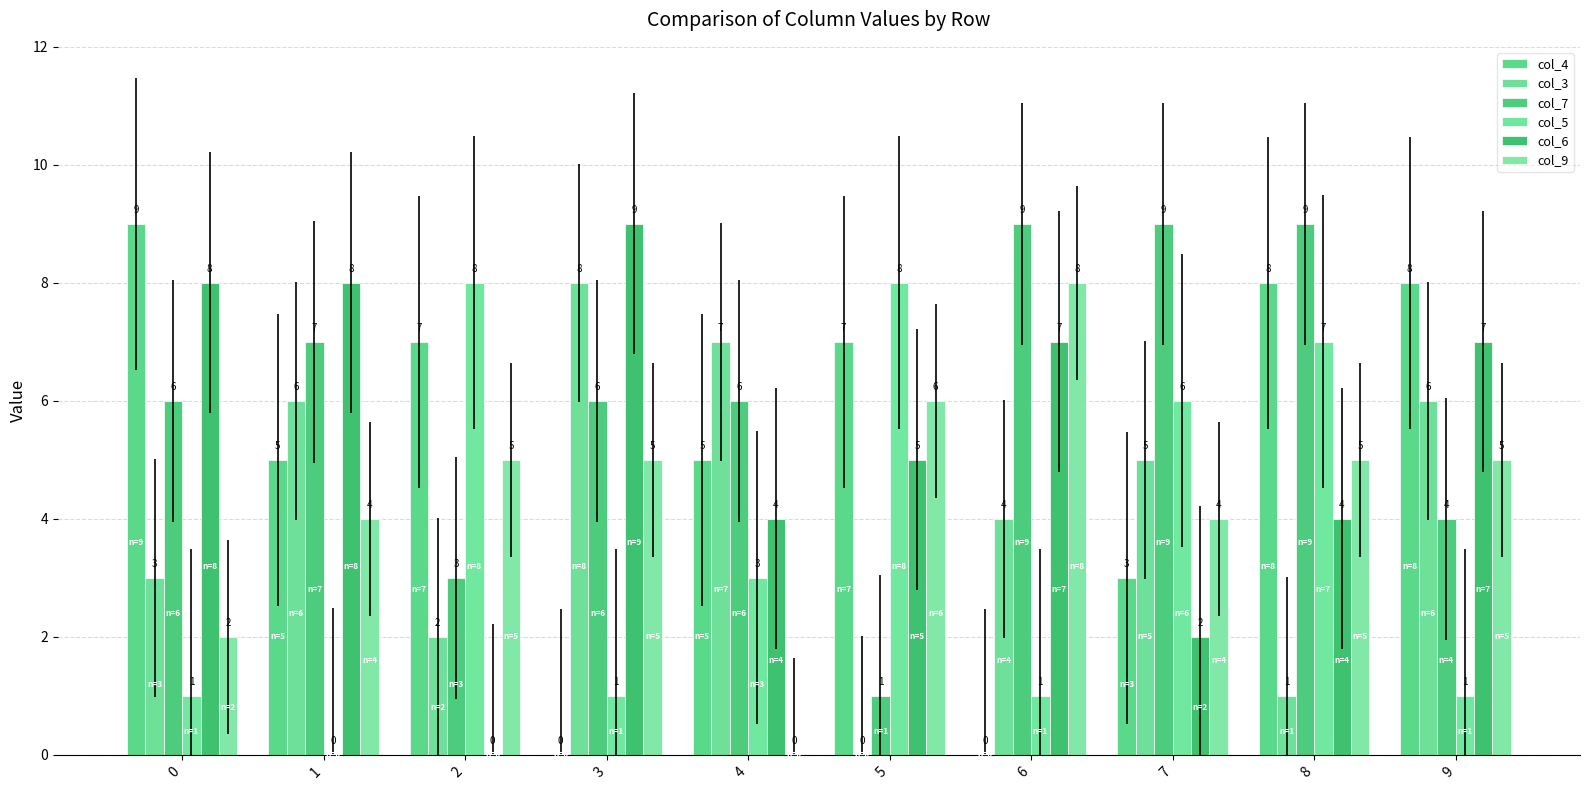

Which series changed the most between 3 and 5?

col_3